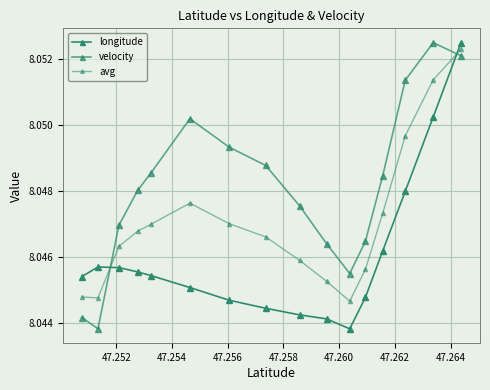

How many lines are shown in the chart?

3